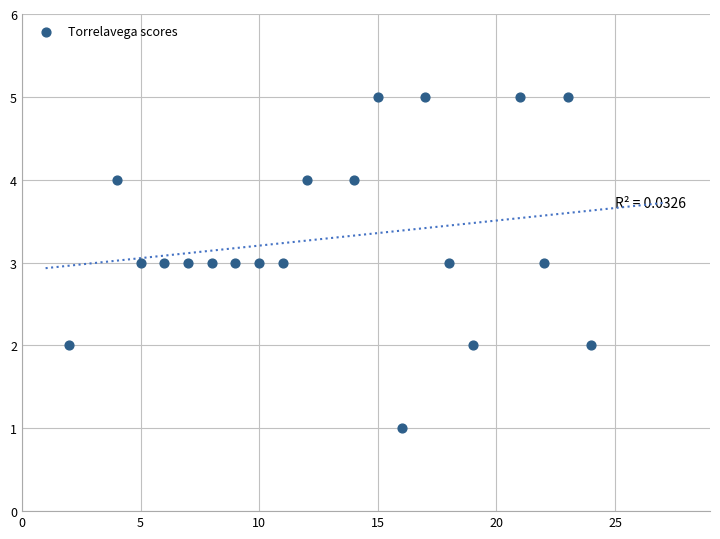

What is the range of X values (max minus min)?

22